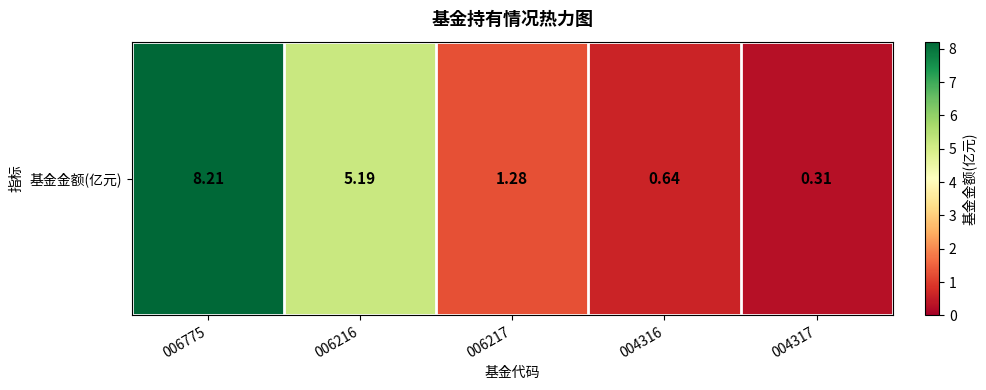

Where is the data nearest to the value 4?

006216